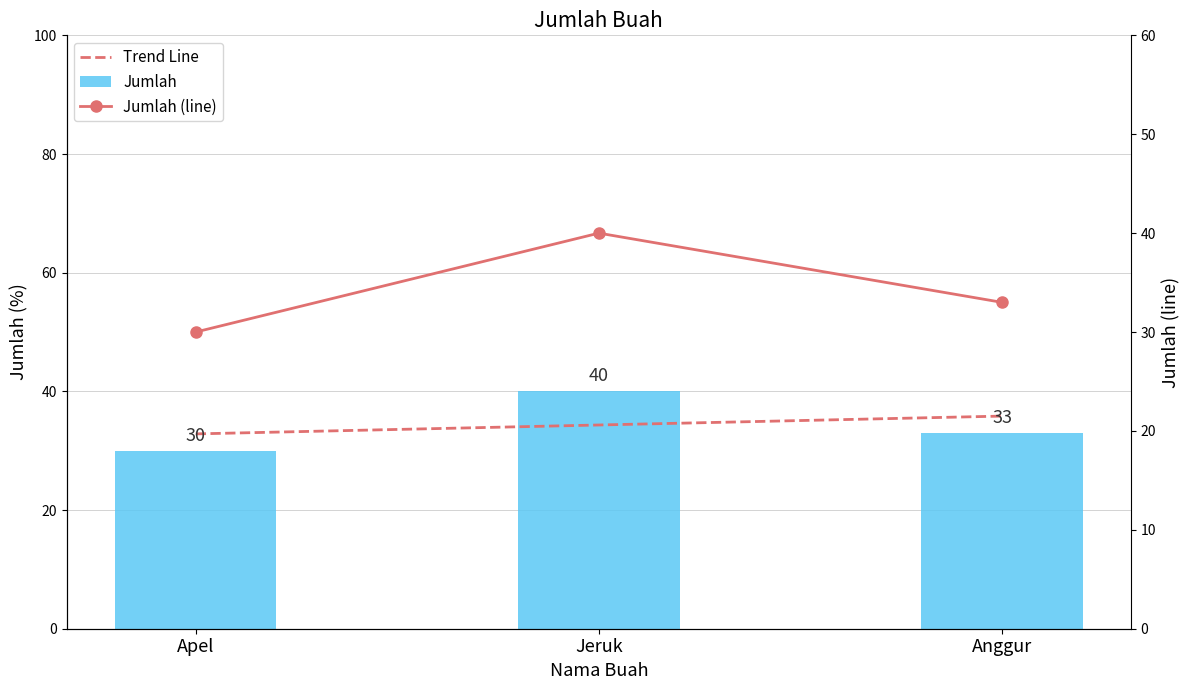

Reading left to right, list all the values displayed in this chart.

30	40	33